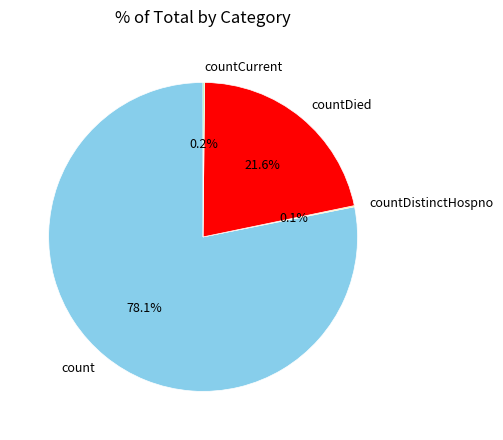

Which slice represents more than half of the pie?

count